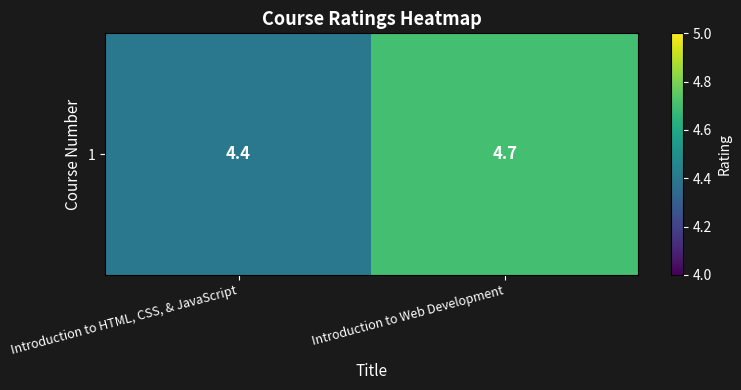

The chart shows a value of 7.8 at Introduction to HTML, CSS, & JavaScript. True or false?

False